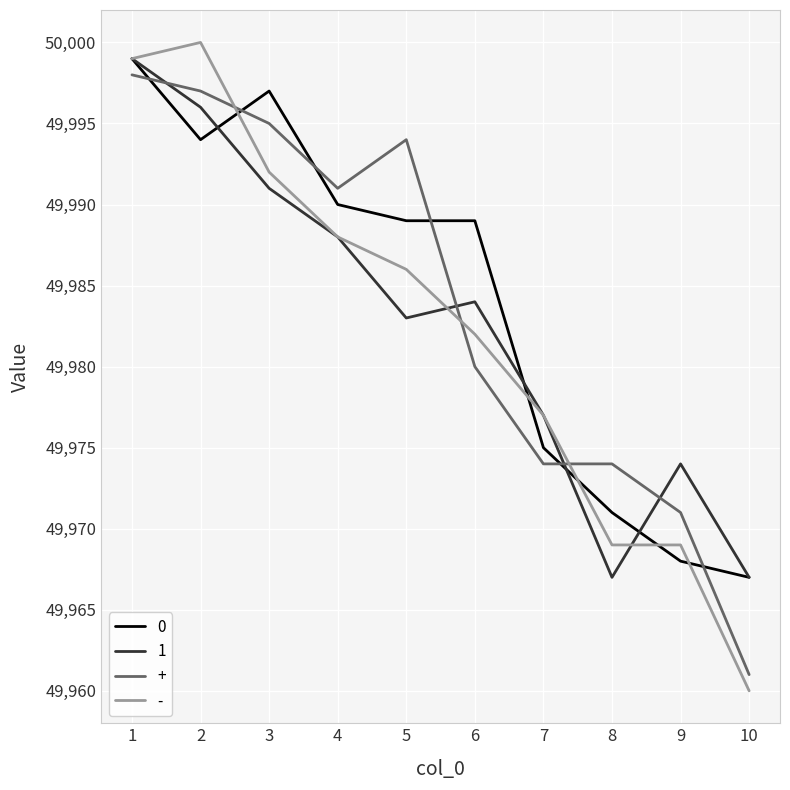

What is the difference between the maximum and minimum values in the 1 series?

32